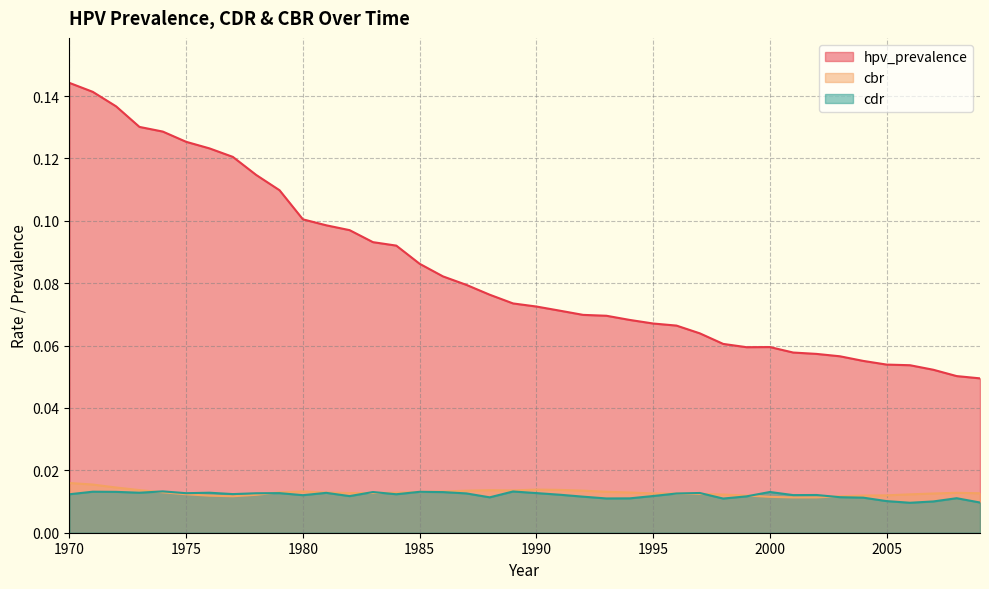

True or false: hpv_prevalence has a value of 0.2 at 1976.

False